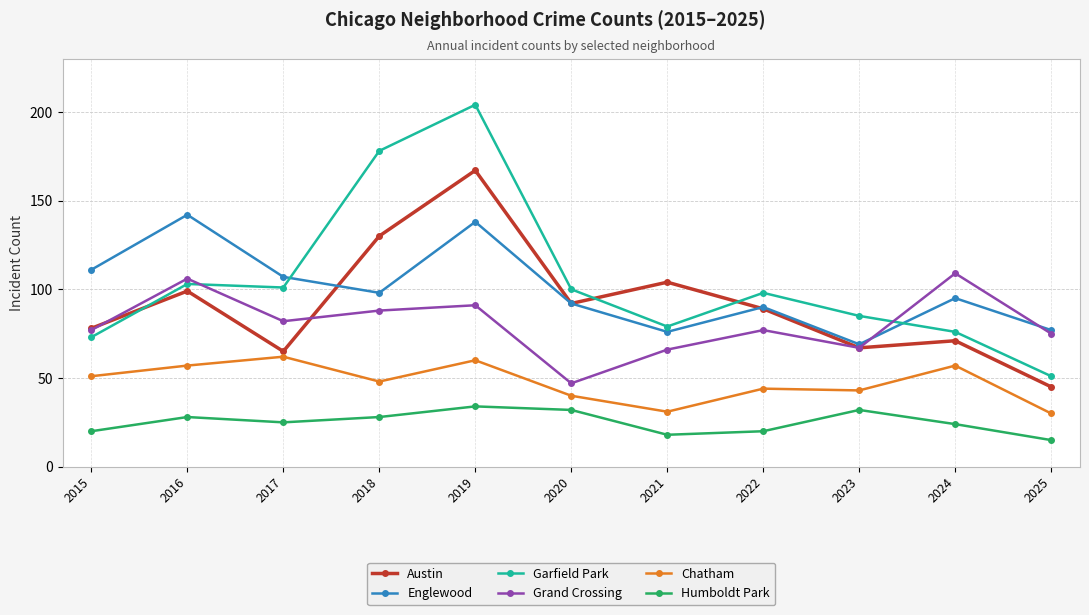

What is the sum of the Garfield Park values at 2022 and 2021?

177